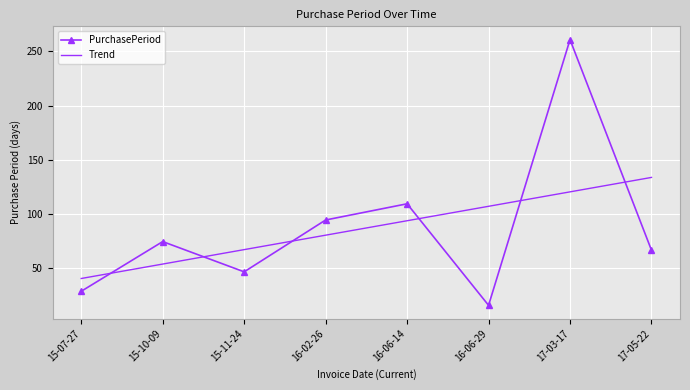

What are all the series names shown in the legend?

PurchasePeriod, Trend